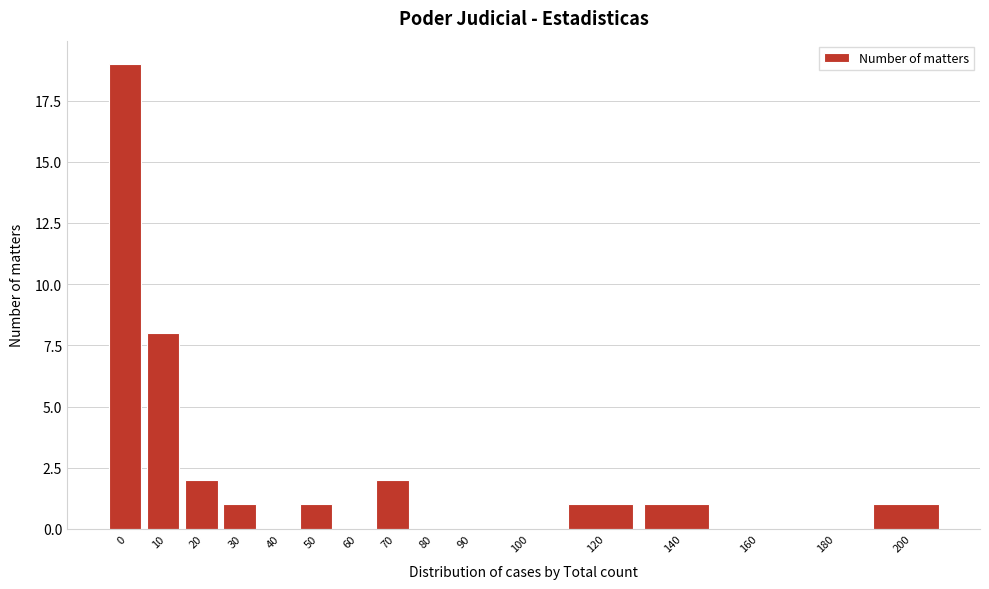

Reading left to right, list all the values displayed in this chart.

0=19	10=8	20=2	30=1	40=0	50=1	60=0	70=2	80=0	90=0	100=0	120=1	140=1	160=0	180=0	200=1